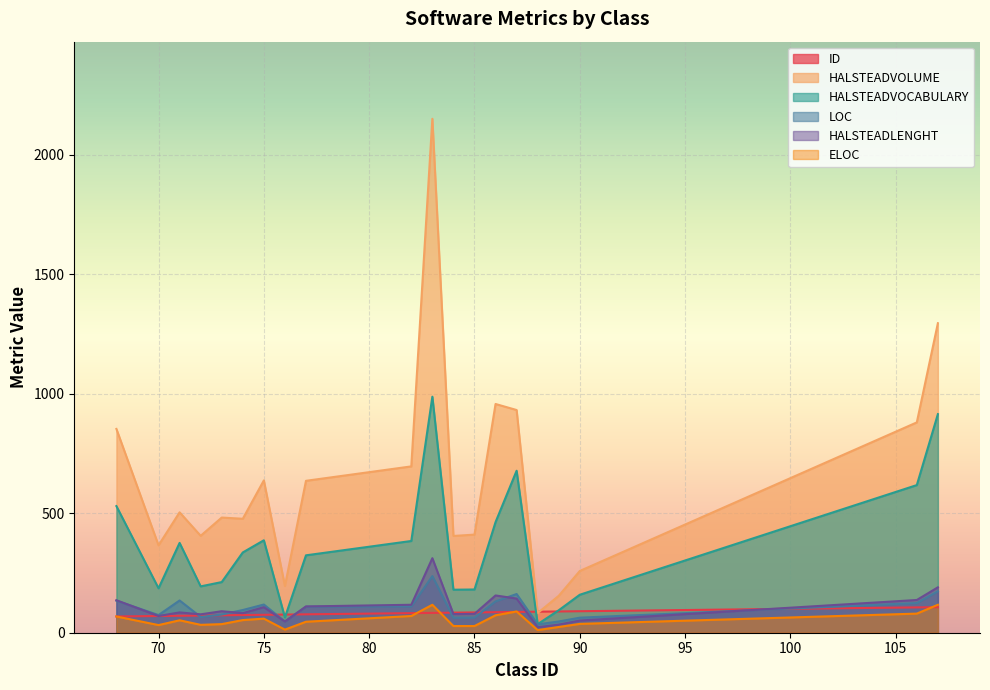

Which has a higher value, 89 or 70?

89